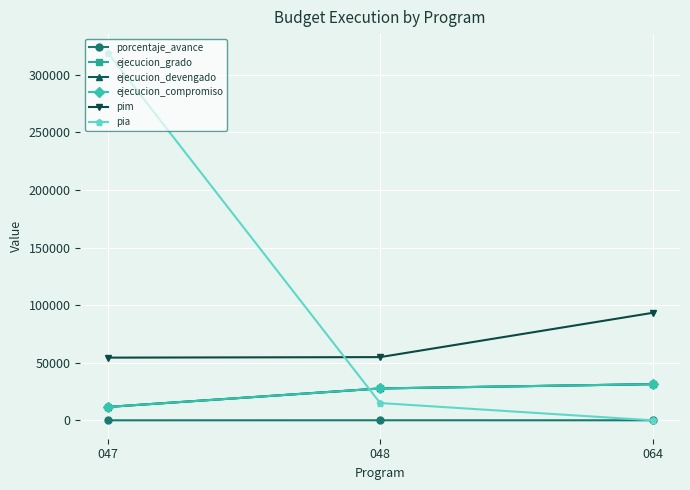

Which label corresponds to the largest value in the chart?

047